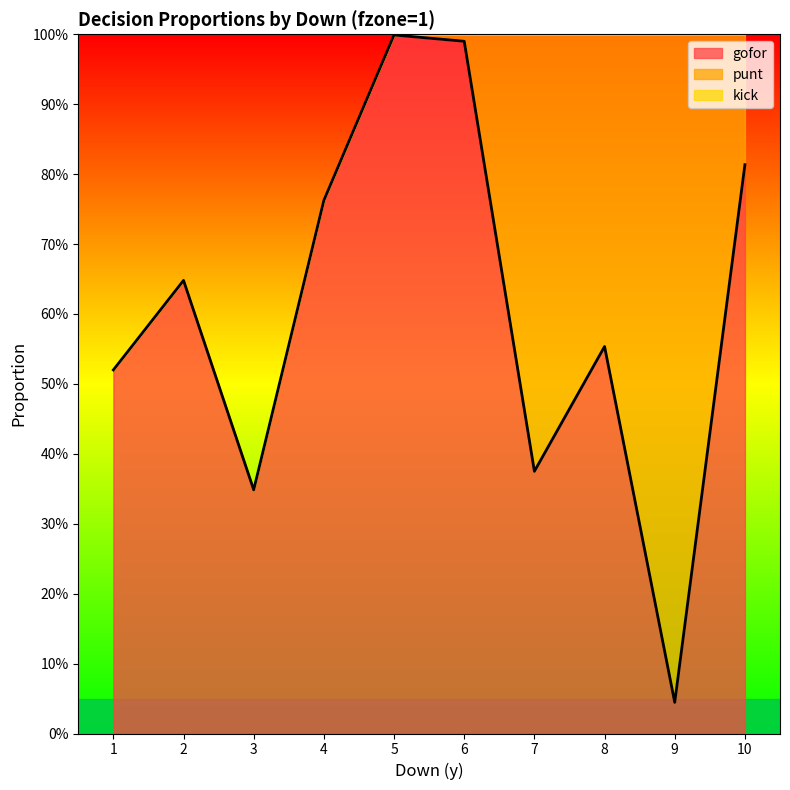

The value of kick at 1 is 0.0. True or false?

True